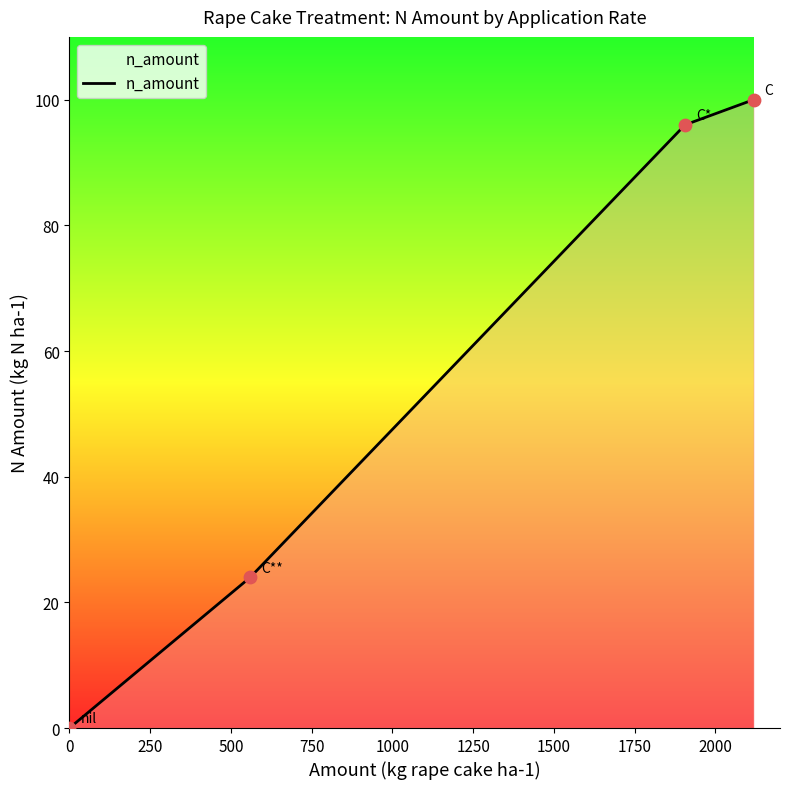

What is the change in value from nil to C*?

+96